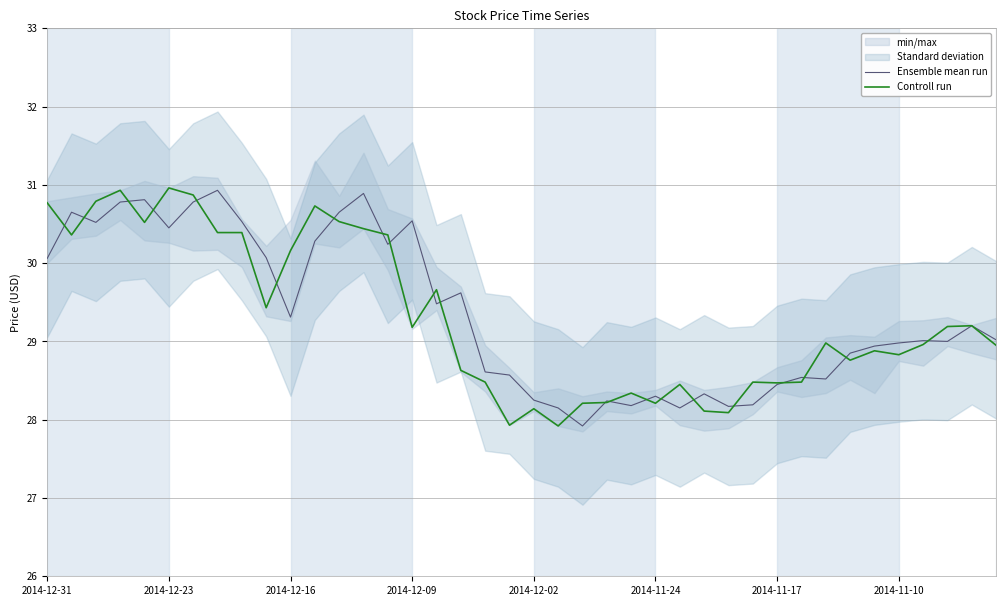

At which label does Controll run first exceed 28?

2014-12-31